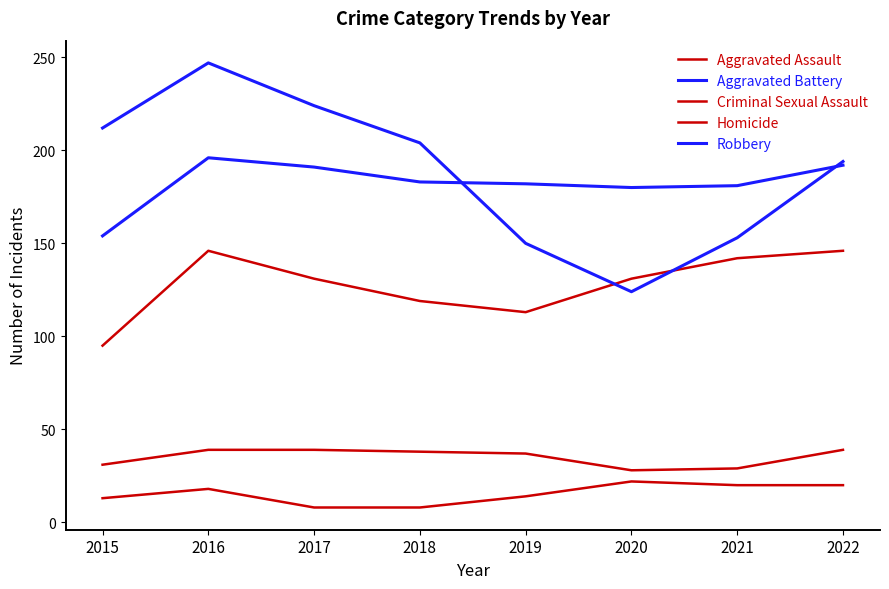

What is the sum of all Aggravated Battery values?

1459